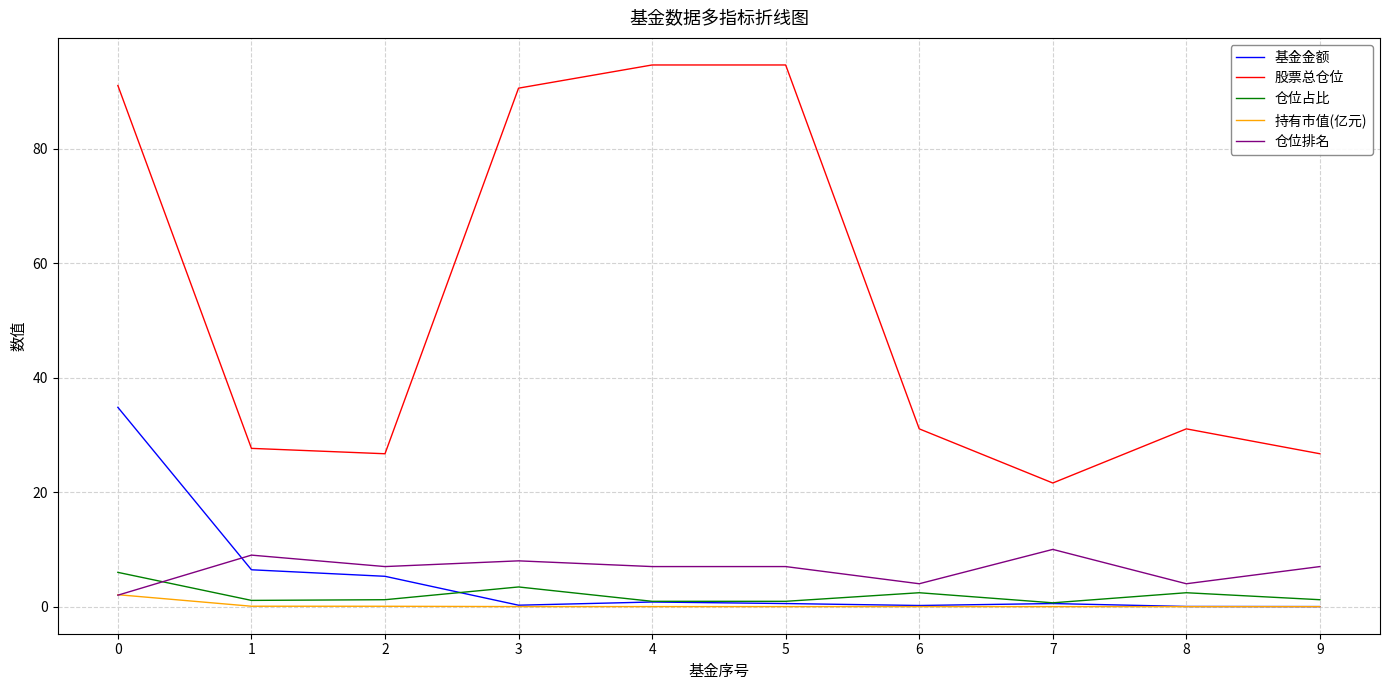

What is the sum of the 基金金额 values at 2 and 4?

6.1